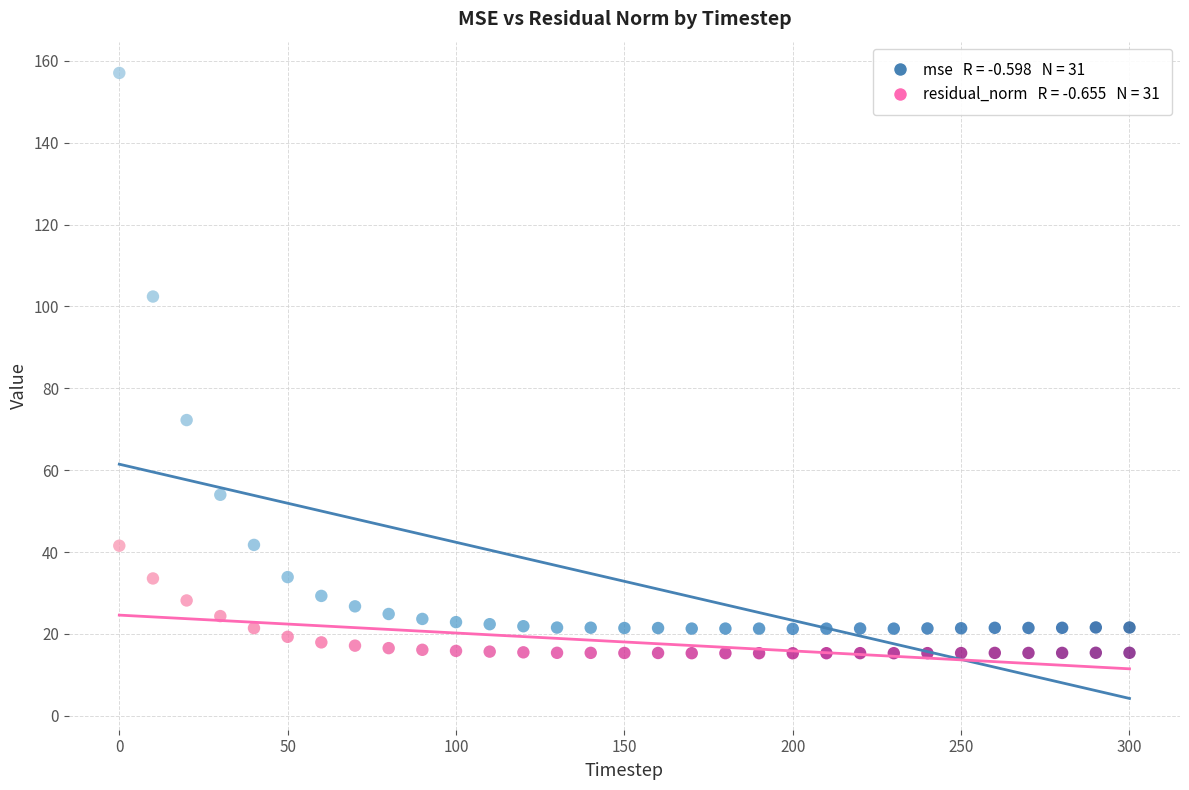

Across all data points, what is the range of Y values (max minus min)?

141.7